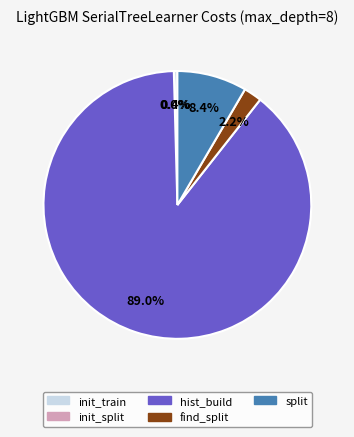

Does any single category account for the majority?

Yes